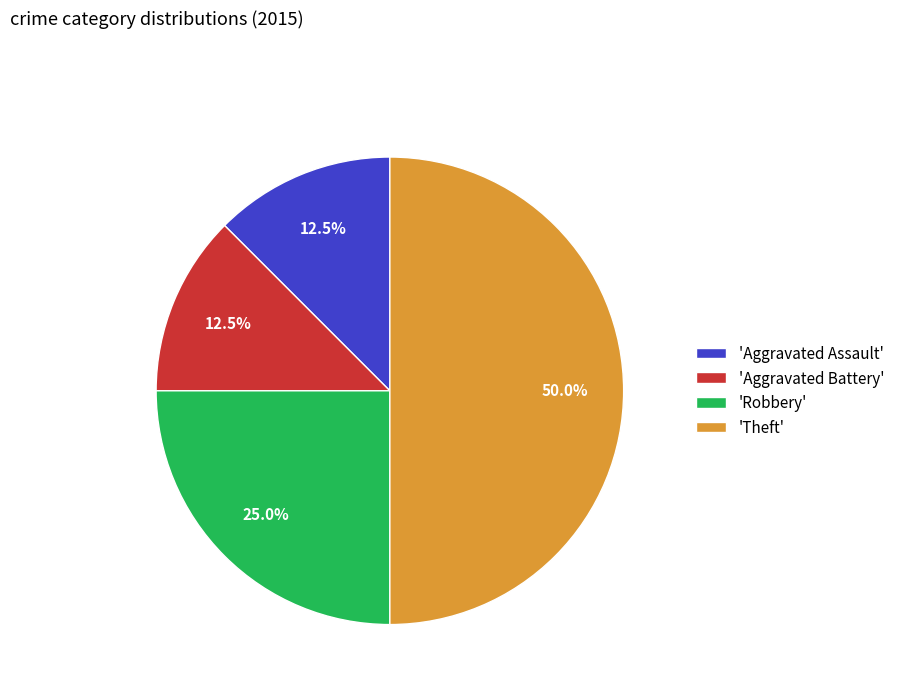

Which slice is the largest?

'Theft'